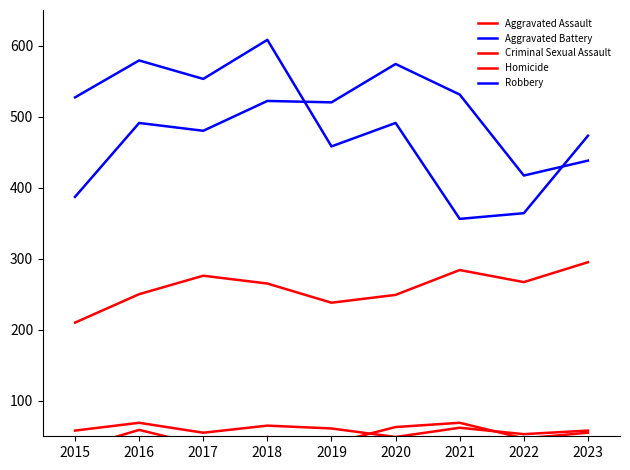

What are all the series names shown in the legend?

Aggravated Assault, Aggravated Battery, Criminal Sexual Assault, Homicide, Robbery